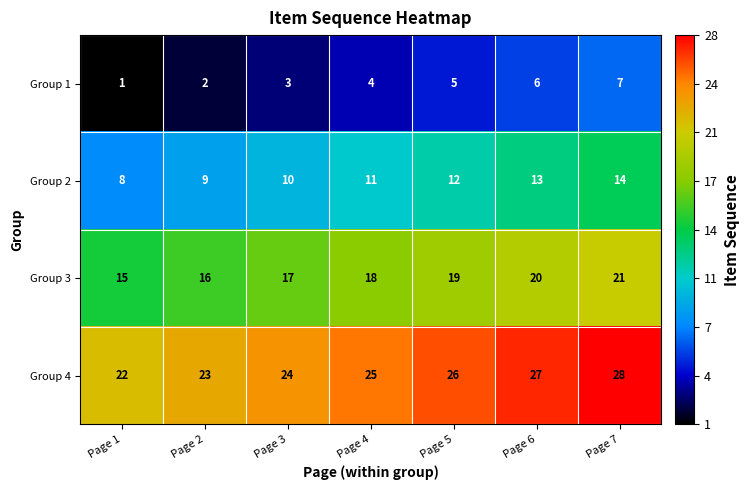

At which category is the sum across all series the highest?

Page 7